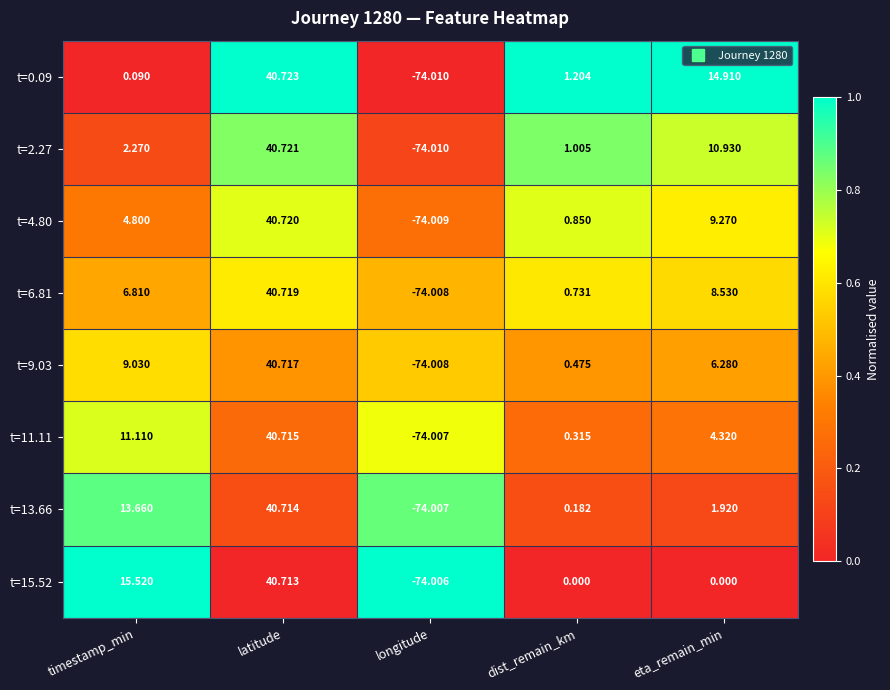

How many positive values does the t=6.81 series have?

4